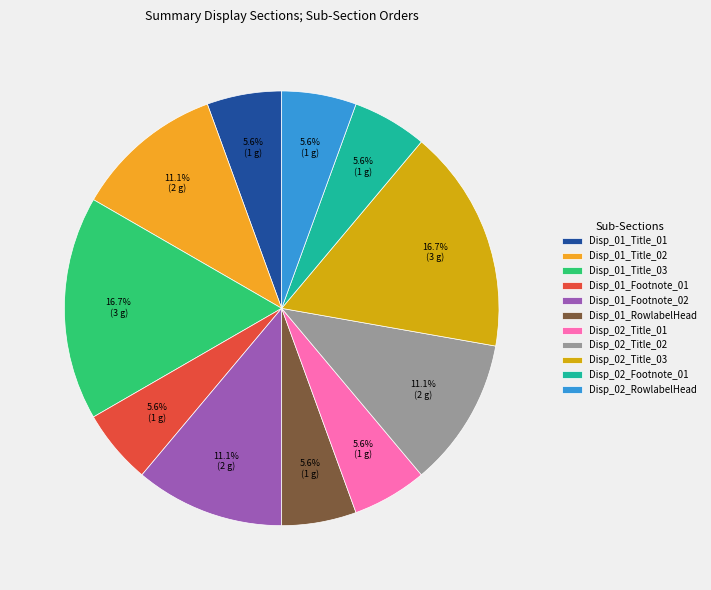

To the nearest percent, what is the difference between the largest and smallest slice percentages?

11%